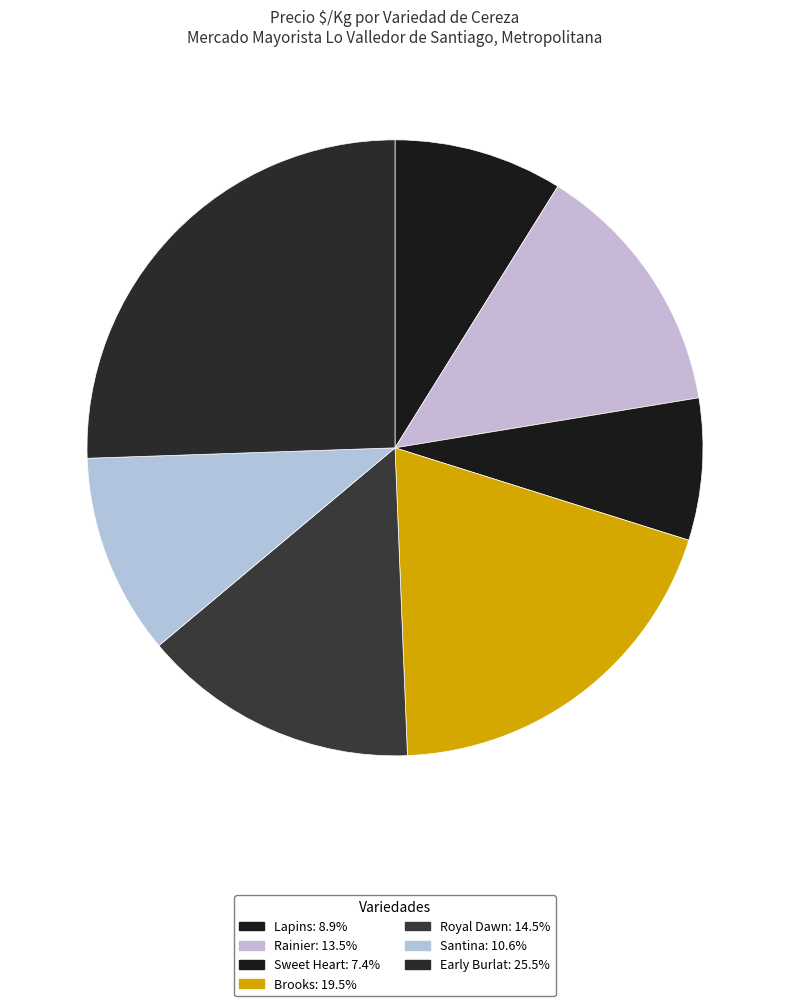

Is there a majority slice in this chart?

No